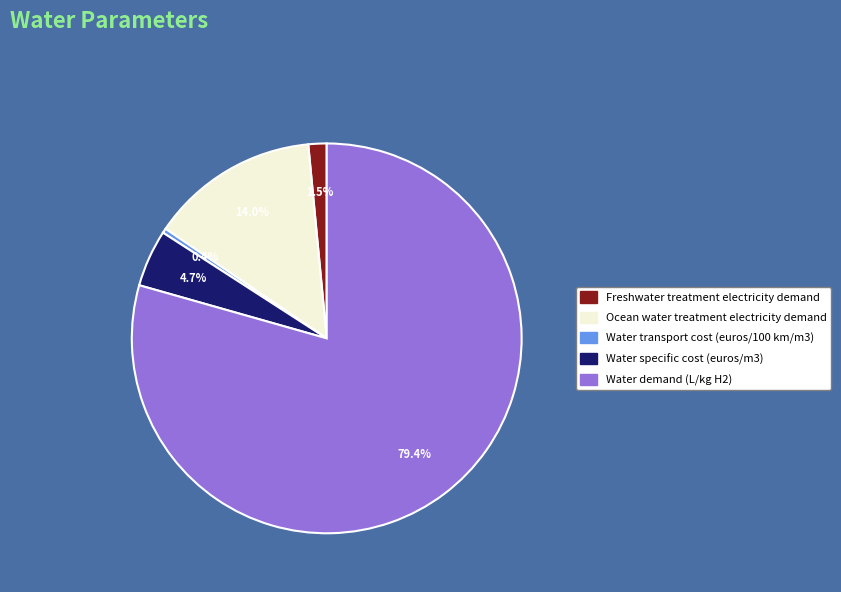

Which category has the smallest portion of the pie?

Water transport cost (euros/100 km/m3)